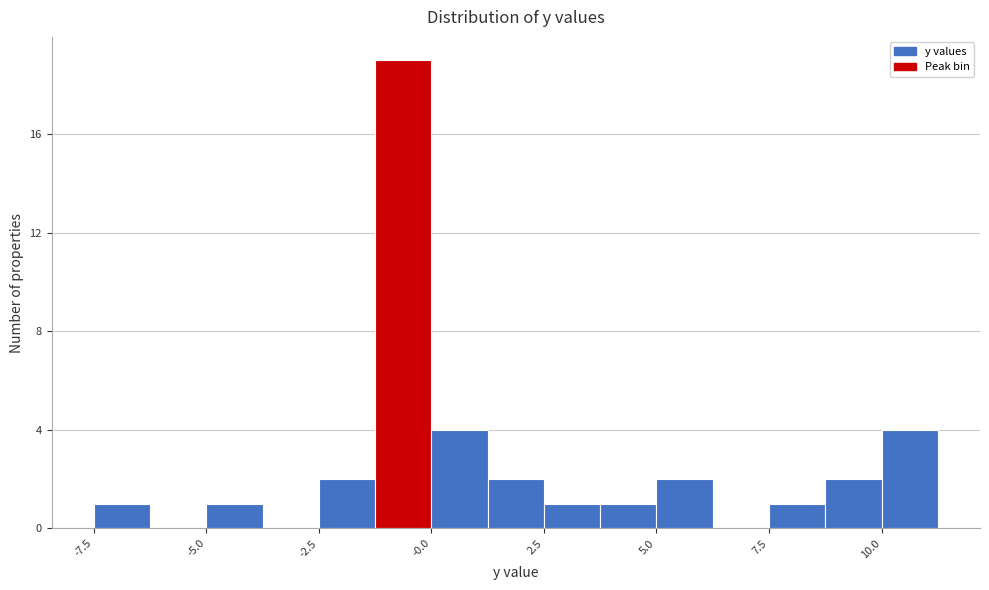

Read against the x-axis, roughly where is the centre of the tallest bar?

-0.5